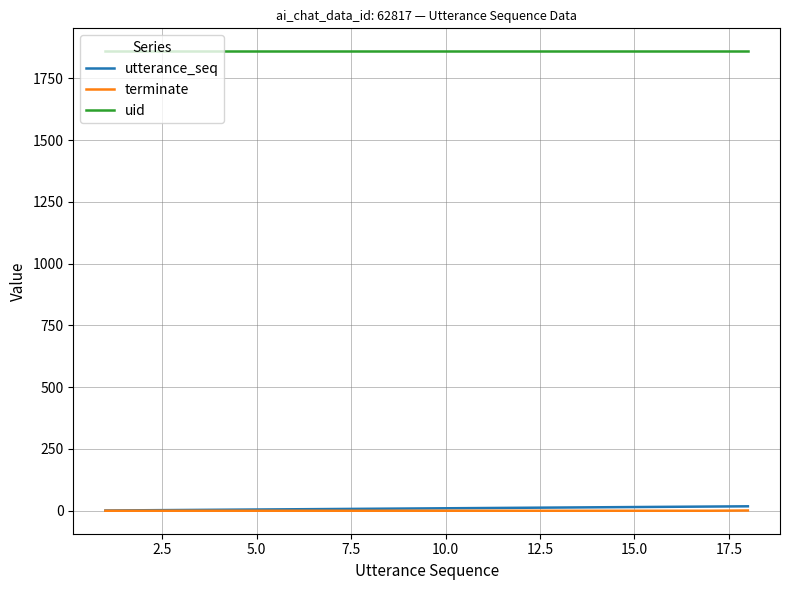

Is this an area chart (filled region under the line)?

No